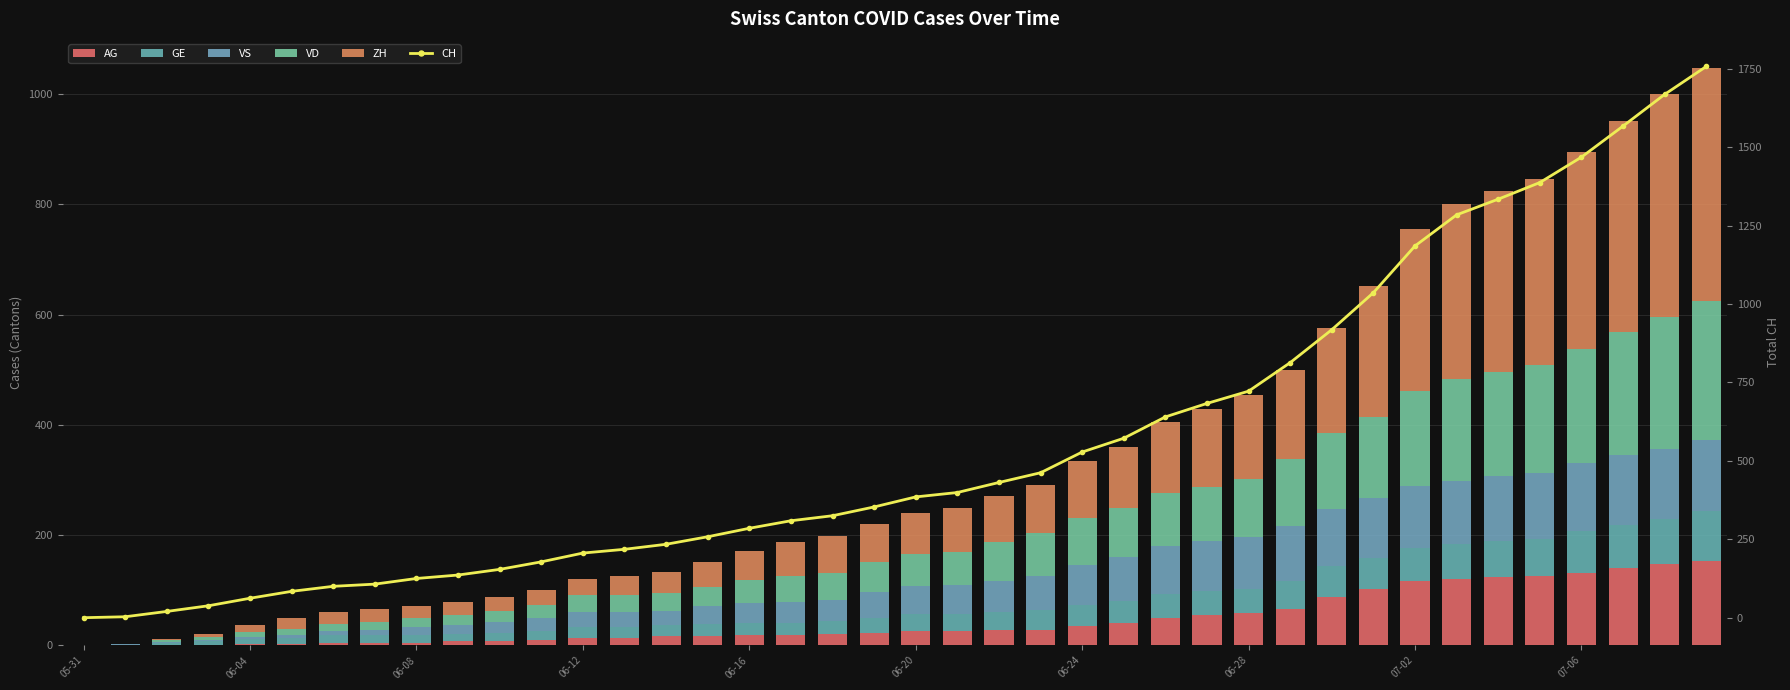

At how many categories does at least one series exceed 98?

34